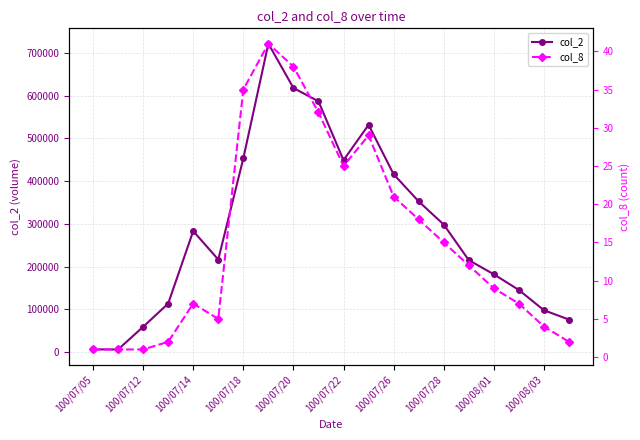

The col_2 series shows 44505 at 100/07/18. True or false?

False